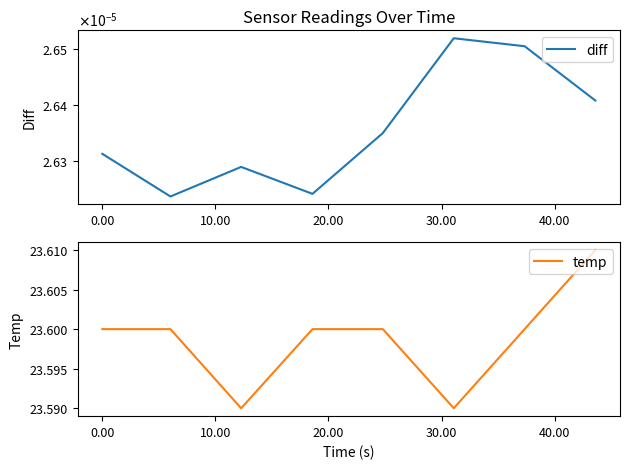

Count the diff values in the range 0 to 1.

8